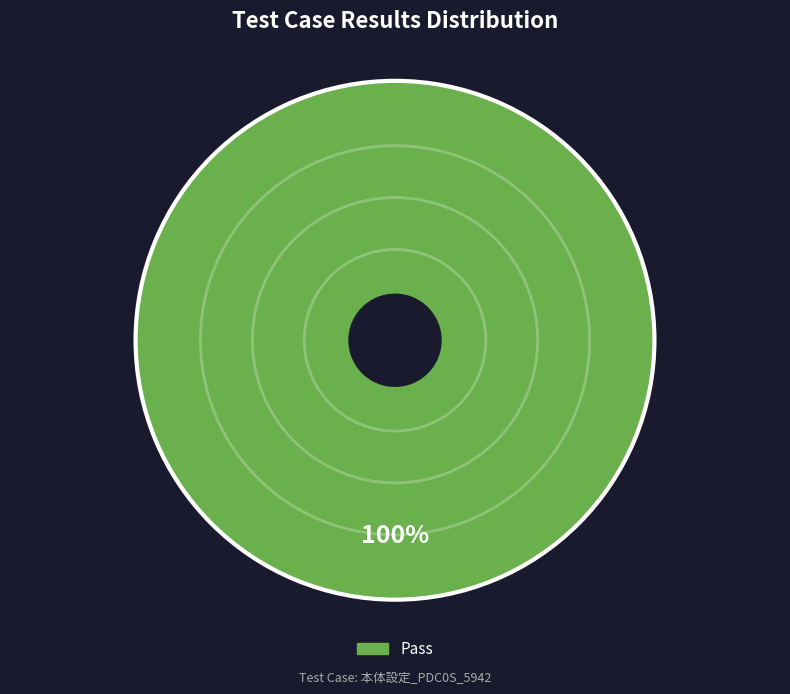

Is there any slice that represents more than half of the pie?

Yes